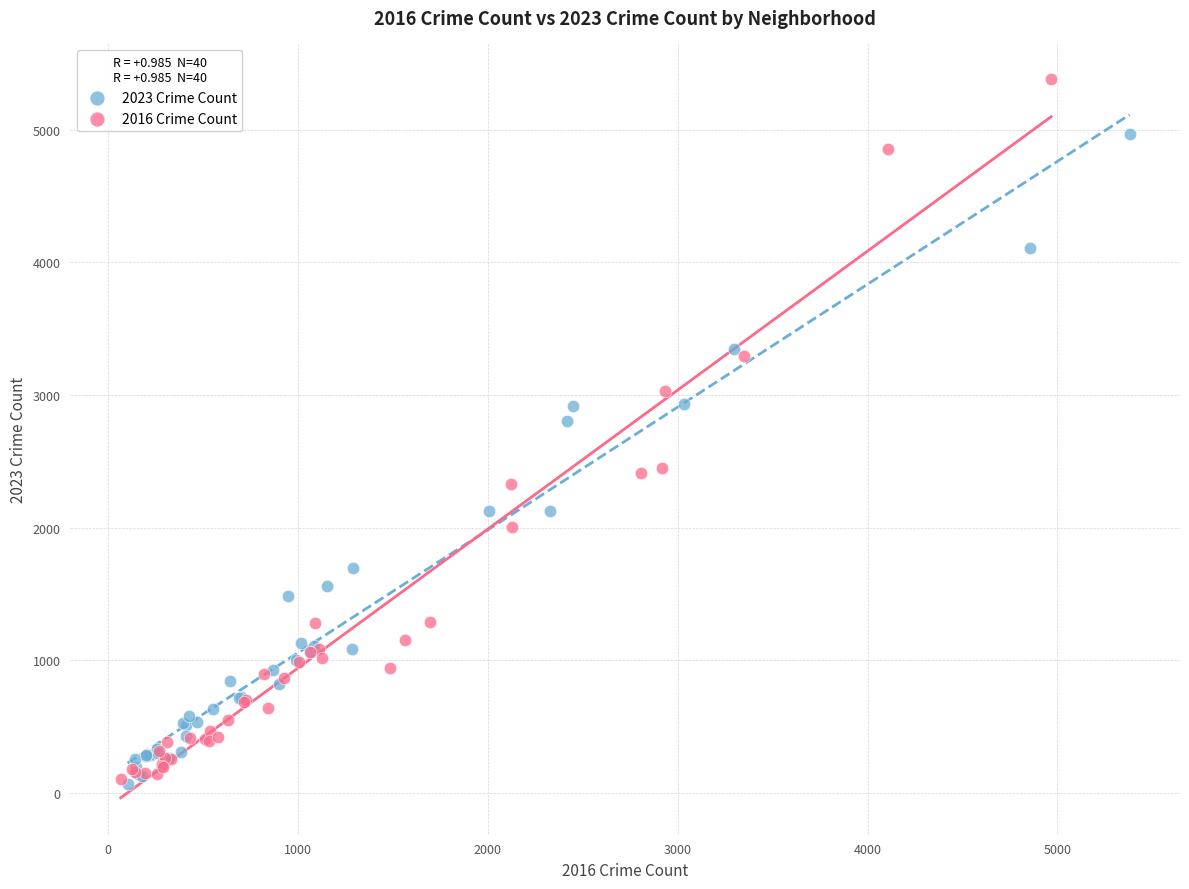

Which series contains the highest Y value?

2016 Crime Count